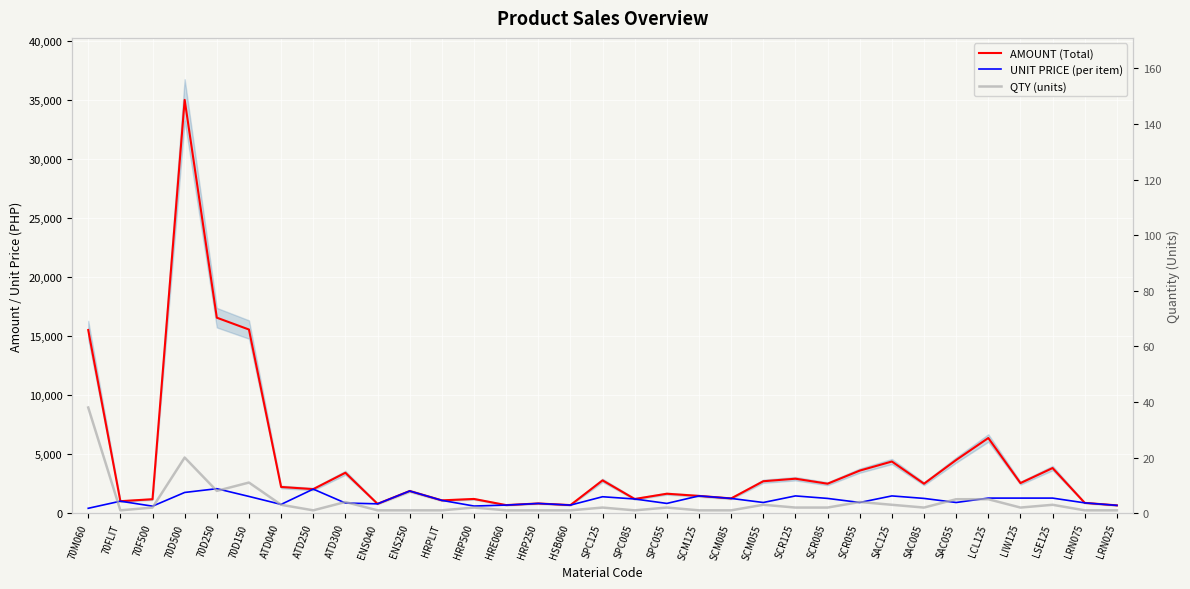

What is the difference between the AMOUNT (Total) values at SCR085 and SCM055?

209.4